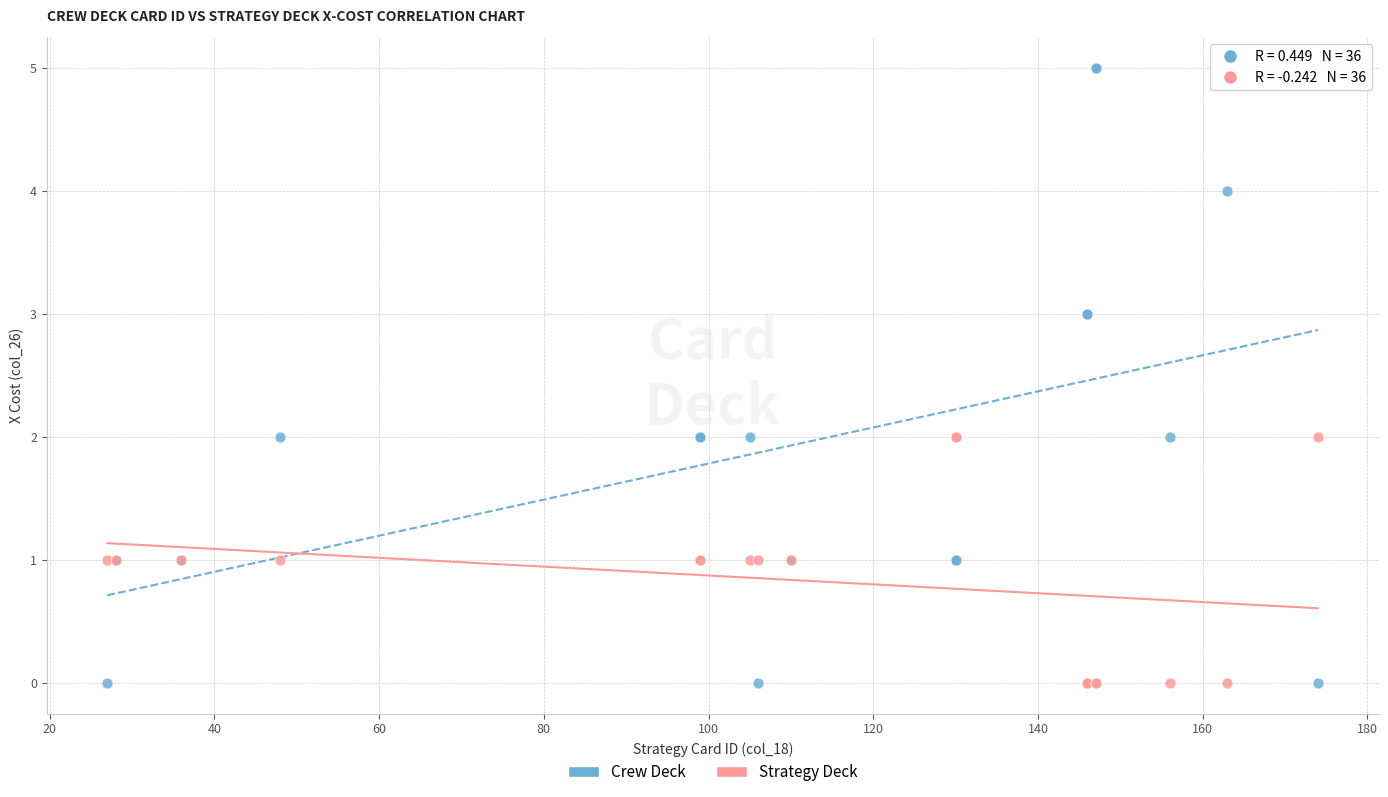

Which series contains the highest Y value?

Crew Deck